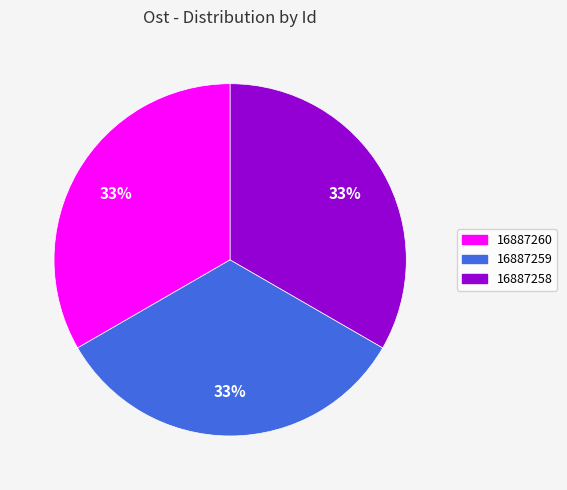

Does 16887258 represent more than half of the total?

No